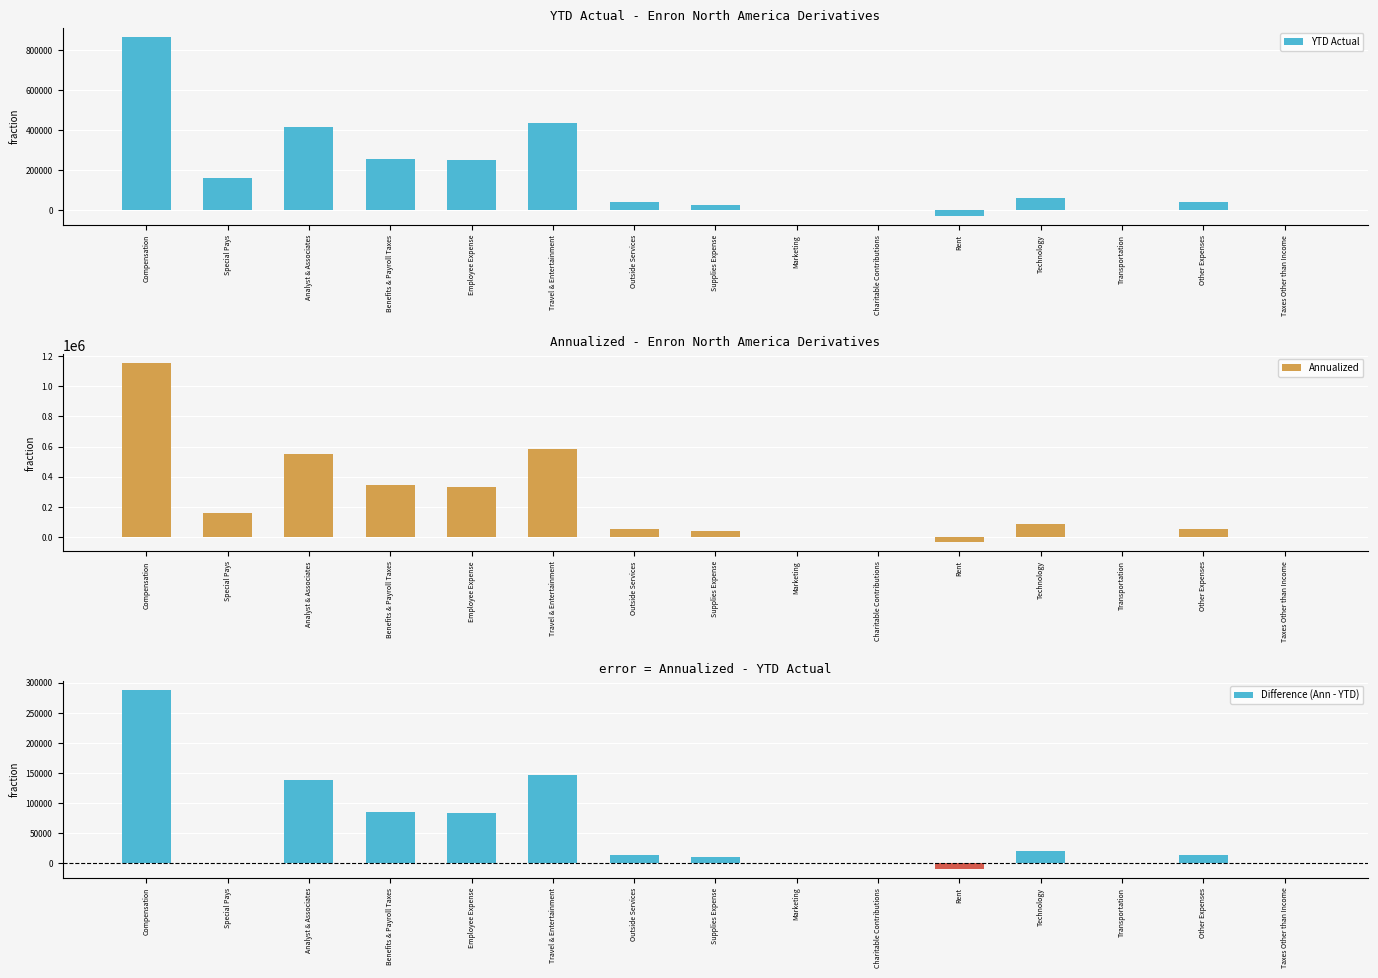

Are the bars horizontal?

No